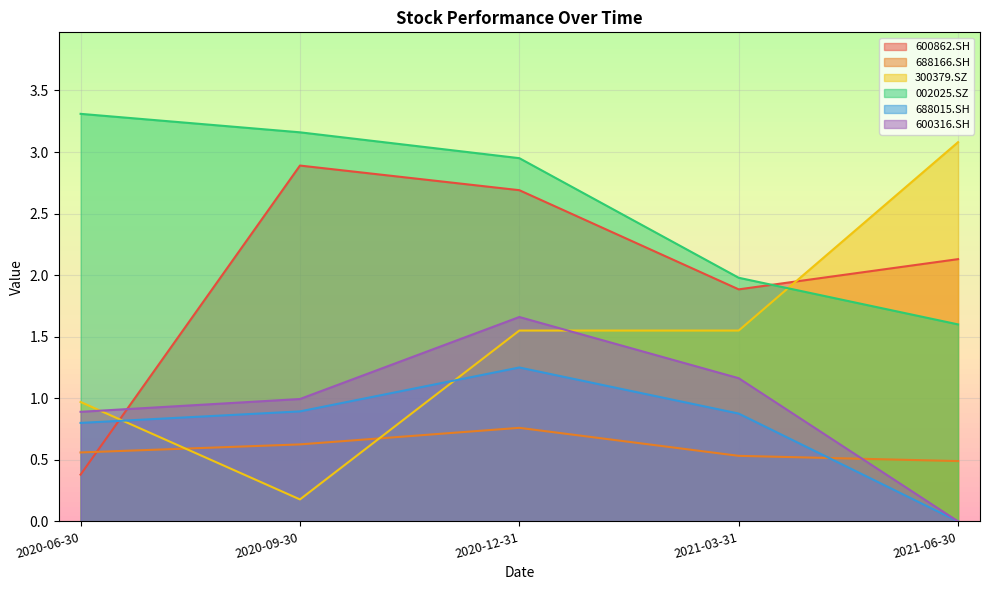

What is the spread (max minus min) of values at 2020-12-31?

2.2